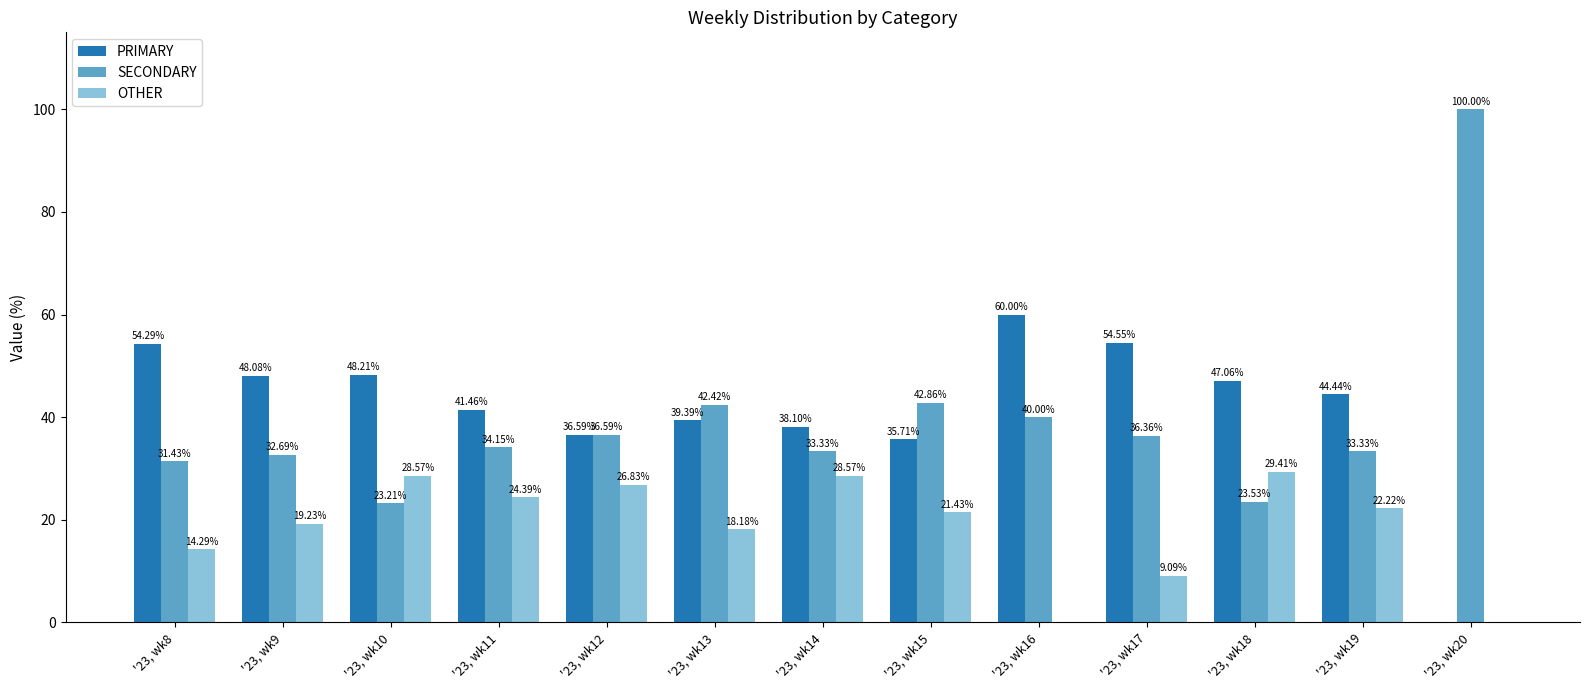

What value does the SECONDARY series have at '23, wk20?

100.0